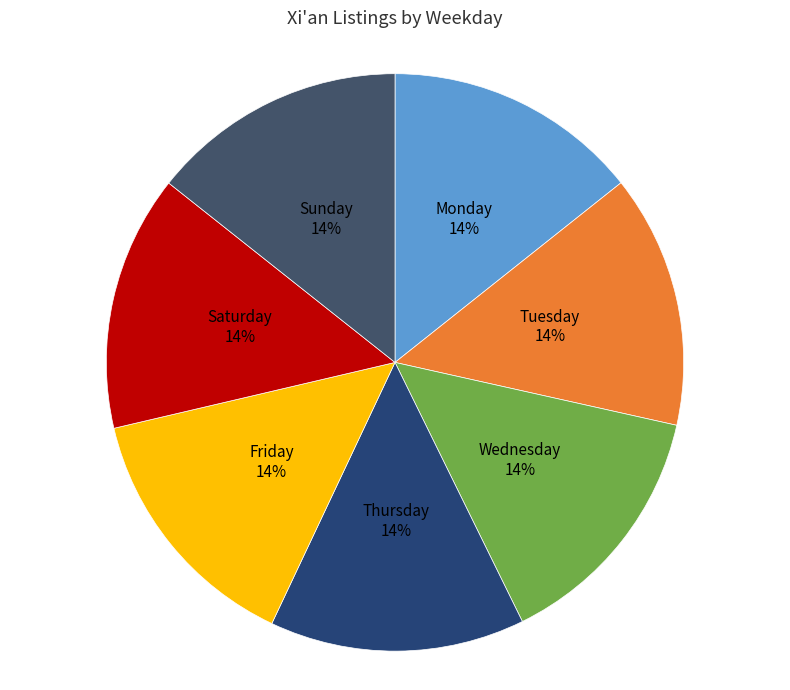

Is there a majority slice in this chart?

No